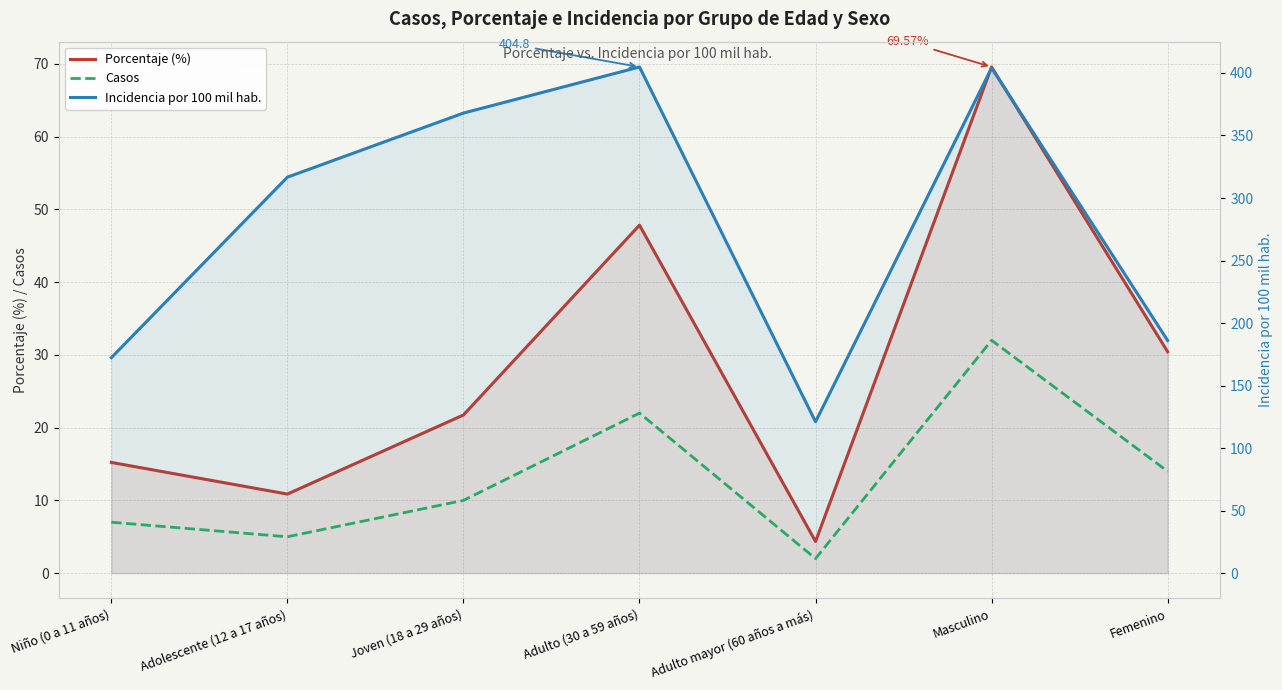

Reading left to right, what are all the values shown in this chart?

Porcentaje (%): Niño (0 a 11 años)=15.2	Adolescente (12 a 17 años)=10.9	Joven (18 a 29 años)=21.7	Adulto (30 a 59 años)=47.8	Adulto mayor (60 años a más)=4.3	Masculino=69.6	Femenino=30.4
Casos: Niño (0 a 11 años)=7.0	Adolescente (12 a 17 años)=5.0	Joven (18 a 29 años)=10.0	Adulto (30 a 59 años)=22.0	Adulto mayor (60 años a más)=2.0	Masculino=32.0	Femenino=14.0
Incidencia por 100 mil hab.: Niño (0 a 11 años)=172.3	Adolescente (12 a 17 años)=316.7	Joven (18 a 29 años)=367.9	Adulto (30 a 59 años)=404.8	Adulto mayor (60 años a más)=121.1	Masculino=404.0	Femenino=186.1